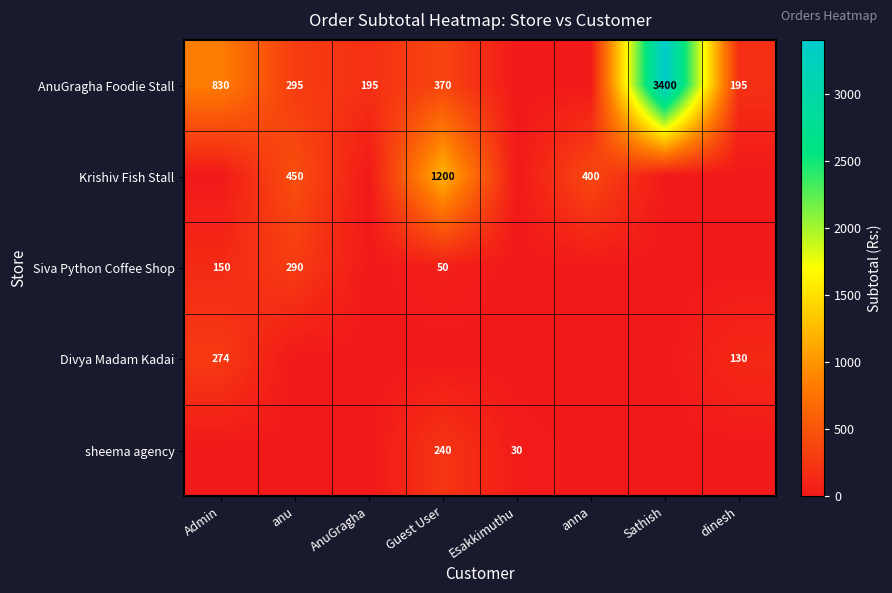

What is the sum of the AnuGragha Foodie Stall values at AnuGragha and Admin?

1025